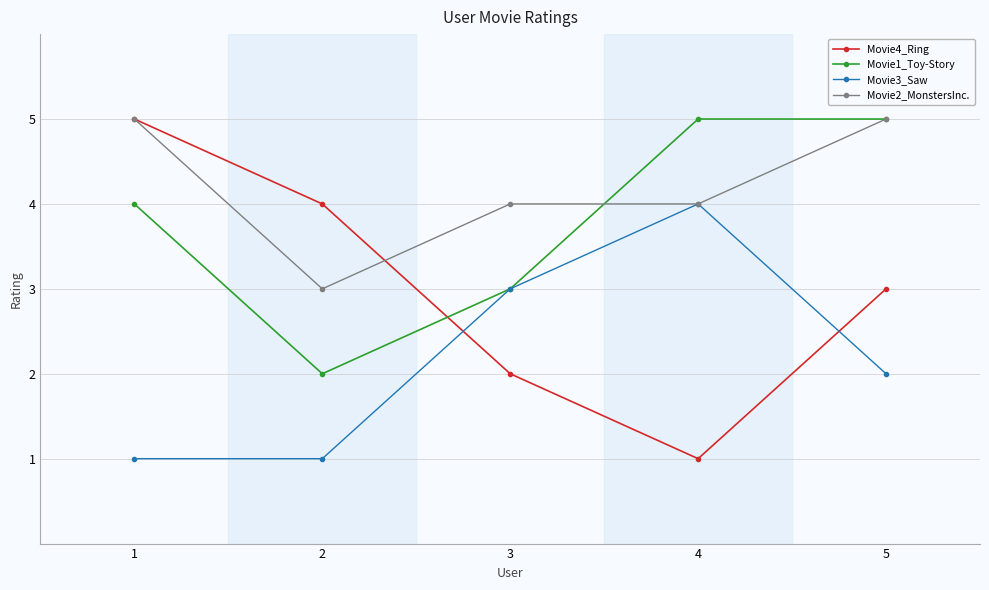

After their last crossing, which series has the higher values: Movie3_Saw or Movie4_Ring?

Movie4_Ring